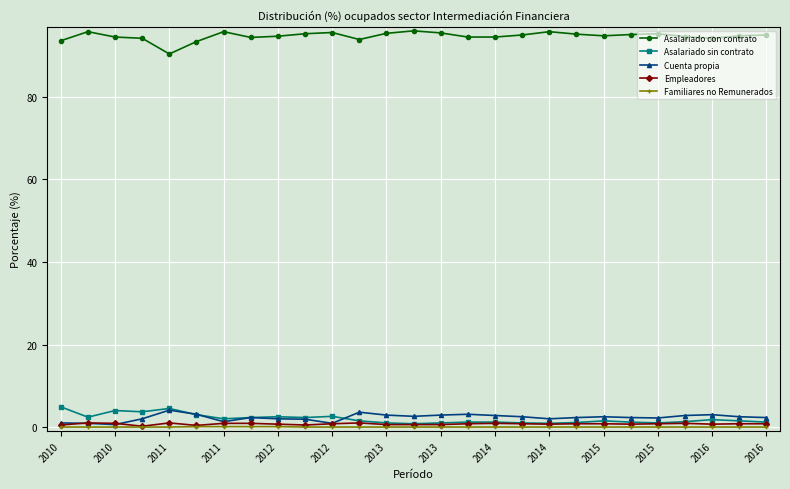

How many categories are shown in the chart?

27